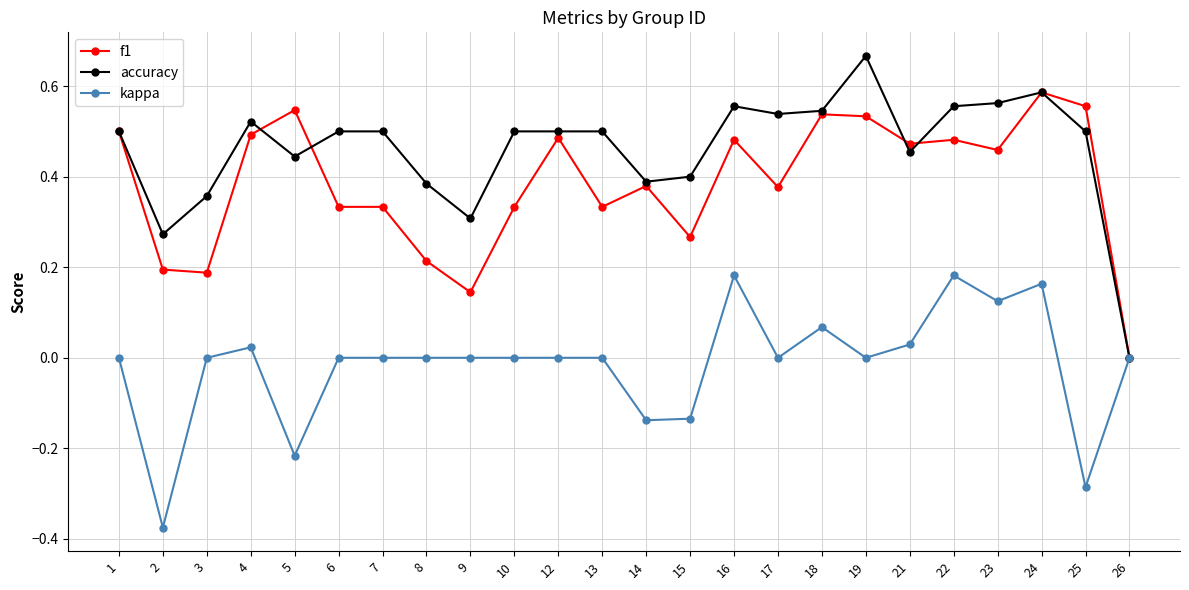

What is the total value across all series at 12?

1.0